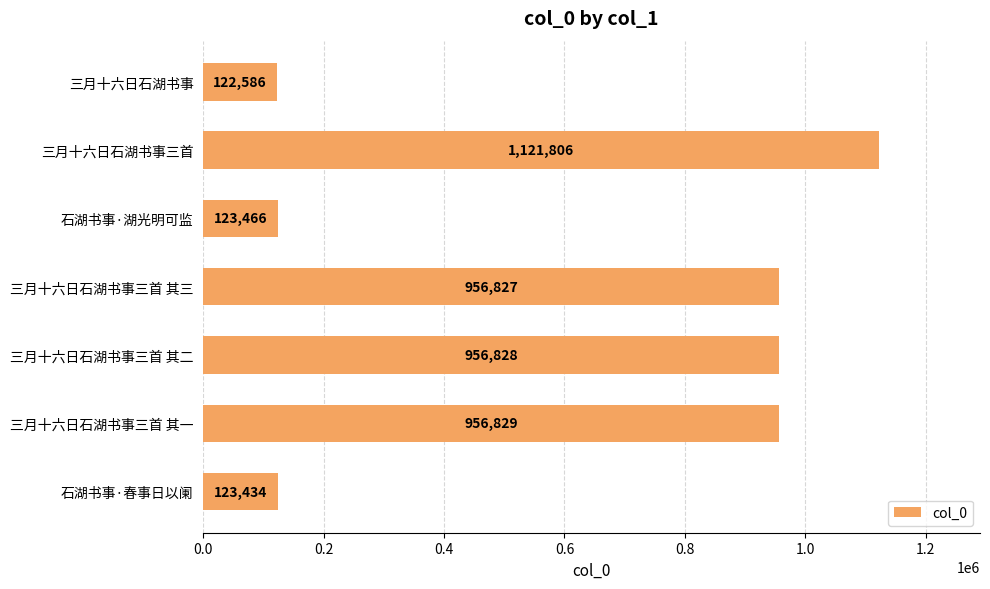

What is the smallest value displayed?

122586